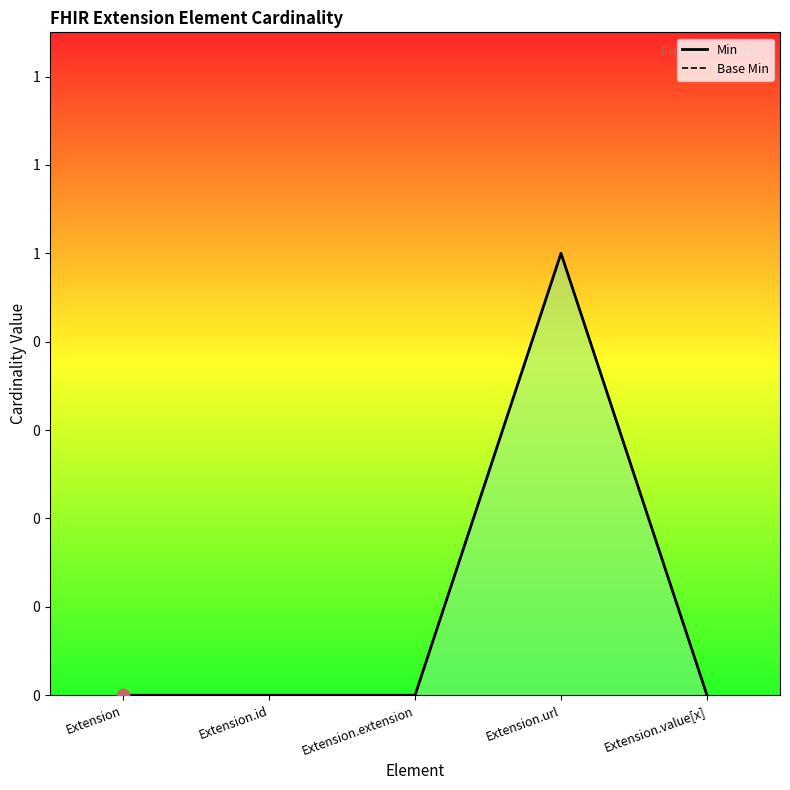

Is the value of Min at Extension greater than the value of Base Min at Extension.id?

No